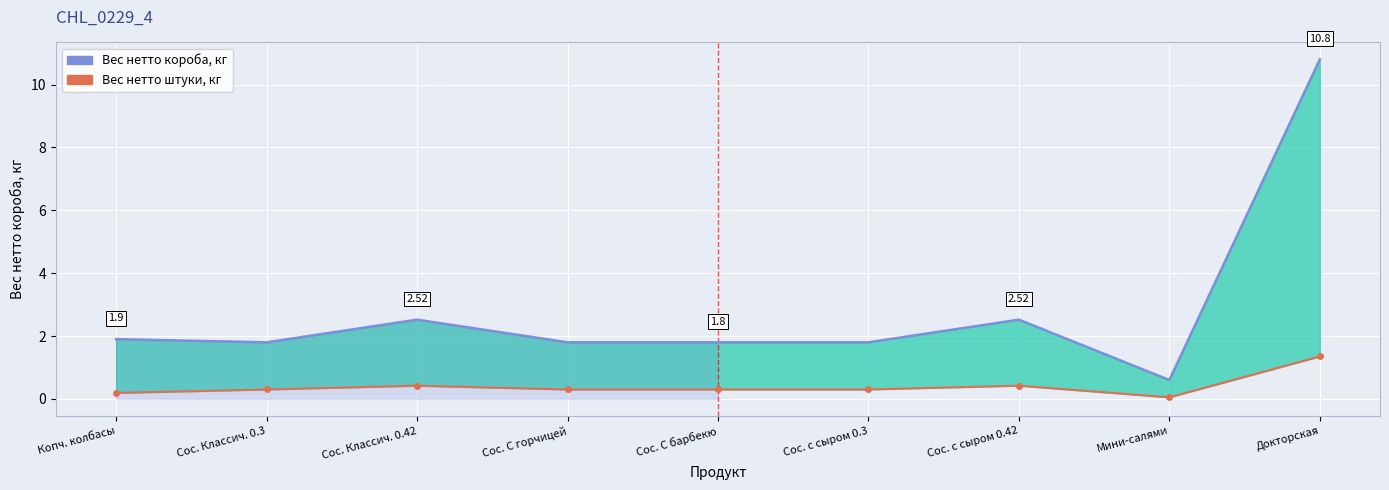

Is the value of Вес нетто штуки, кг at Сос. С горчицей greater than the value of Вес нетто короба, кг at Сос. С горчицей?

No